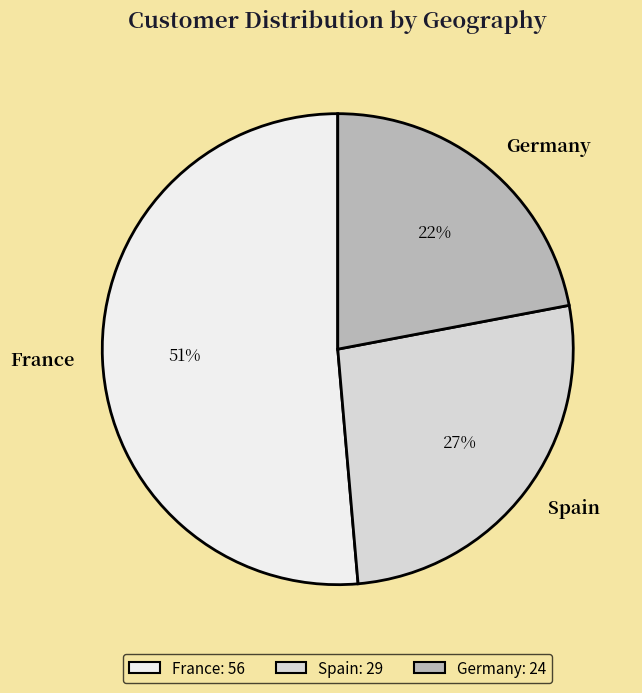

Between Germany and France, which is larger?

France